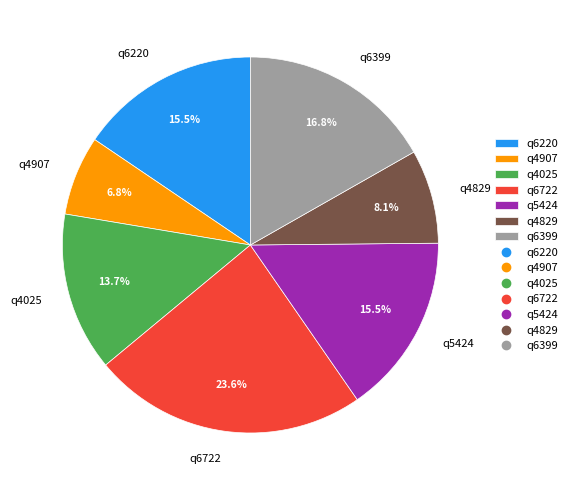

What is the largest slice in the pie chart?

q6722